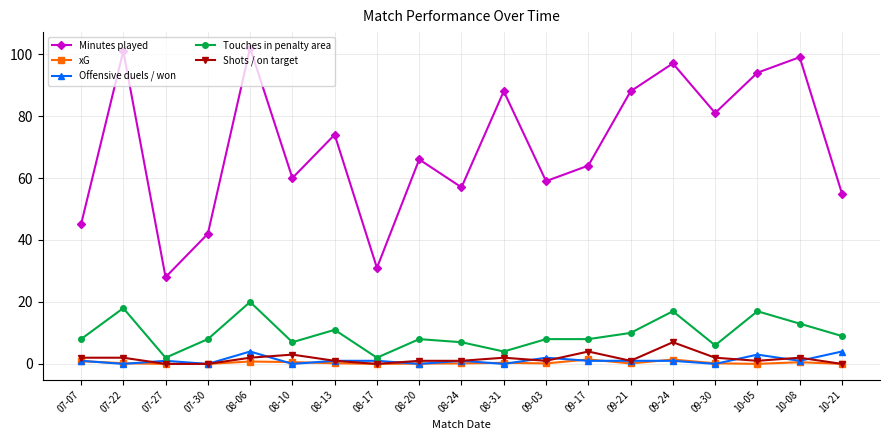

What is the maximum value shown in the chart?

102.0